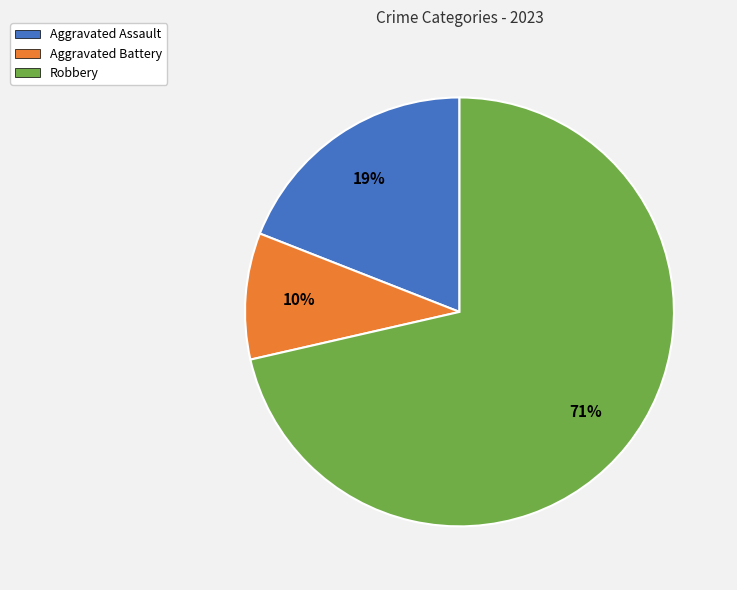

To the nearest percent, what is the average slice percentage?

33%